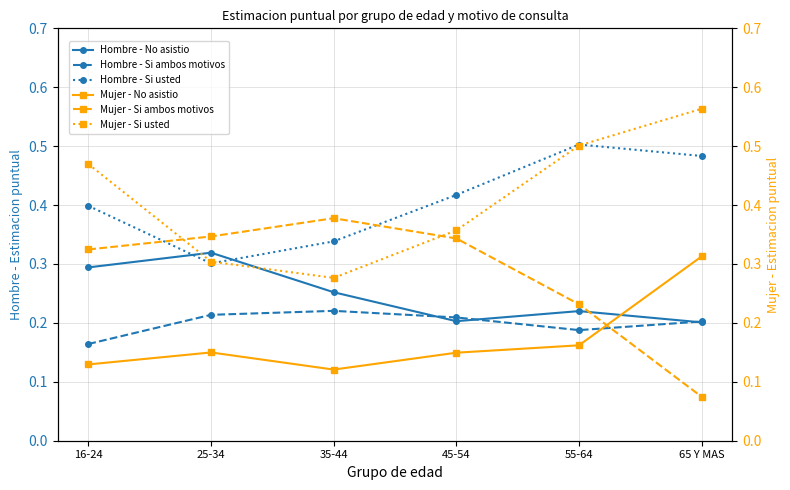

True or false: Hombre - Si ambos motivos has more than 2 interior local peaks.

False